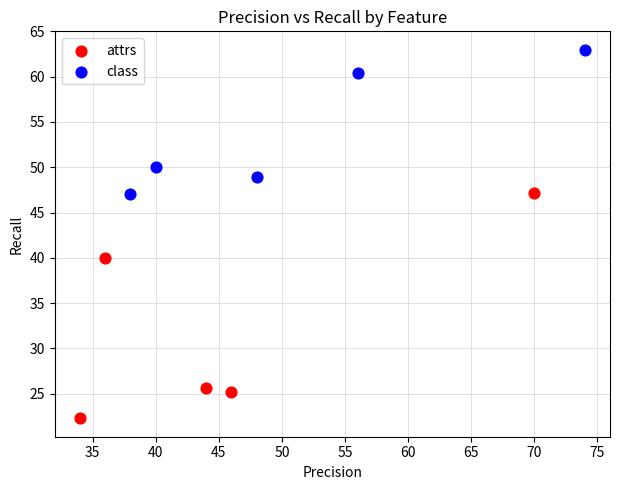

Which series reaches the maximum Y coordinate?

class